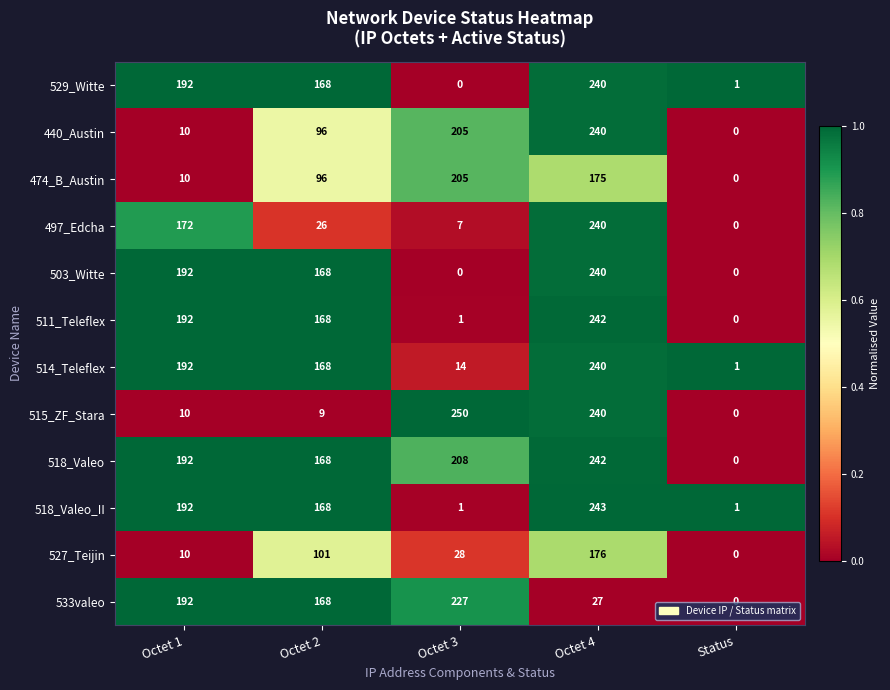

Where is 518_Valeo nearest to the value 121?

Octet 2